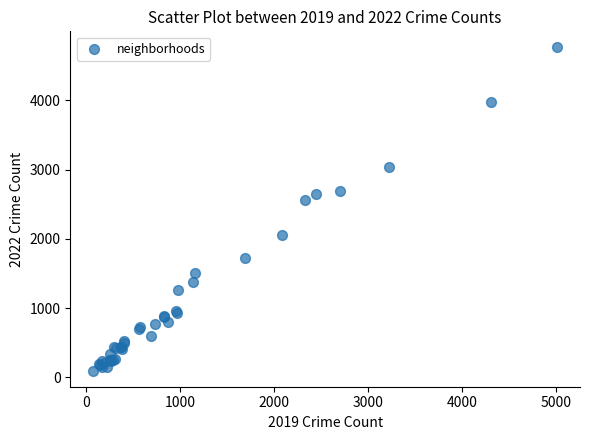

What Y value in the scatter plot is closest to 2431?

2566